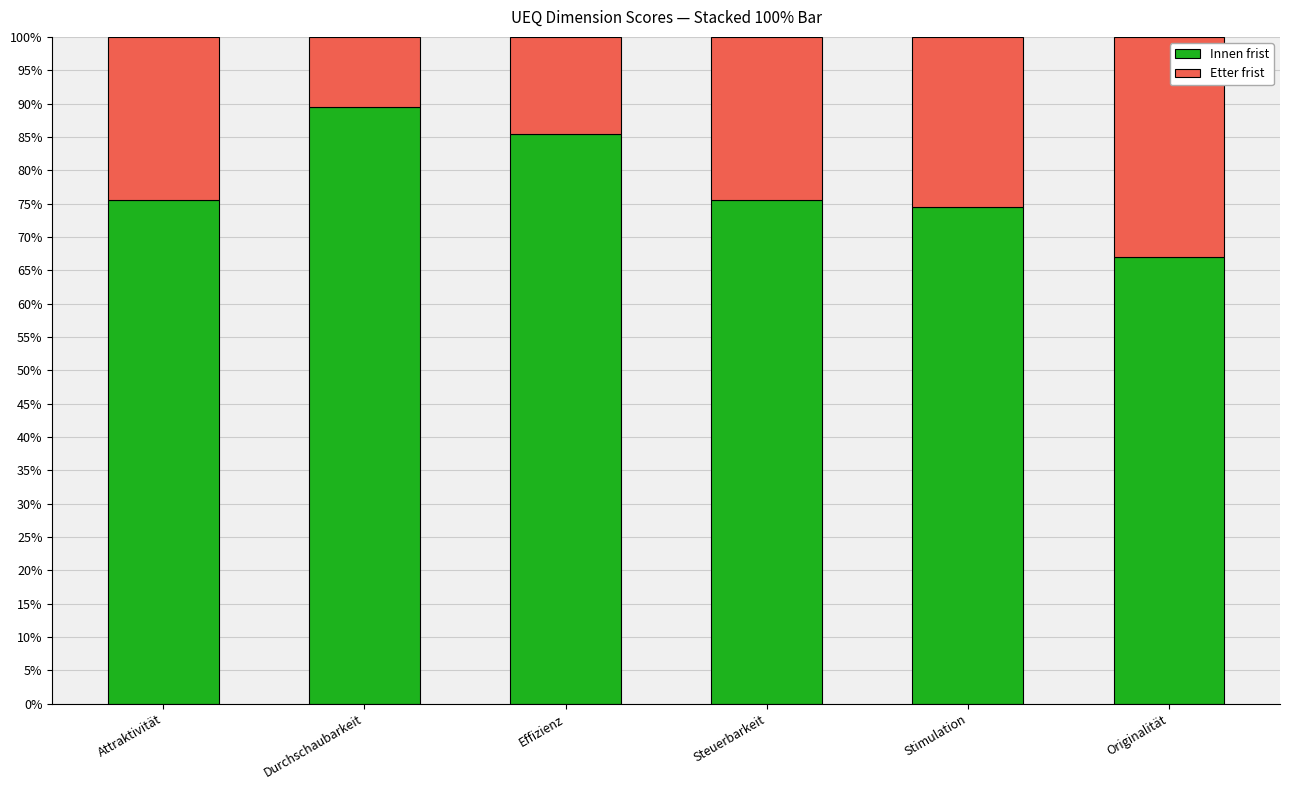

Is it true that Innen frist equals 75.5 at Attraktivität?

True